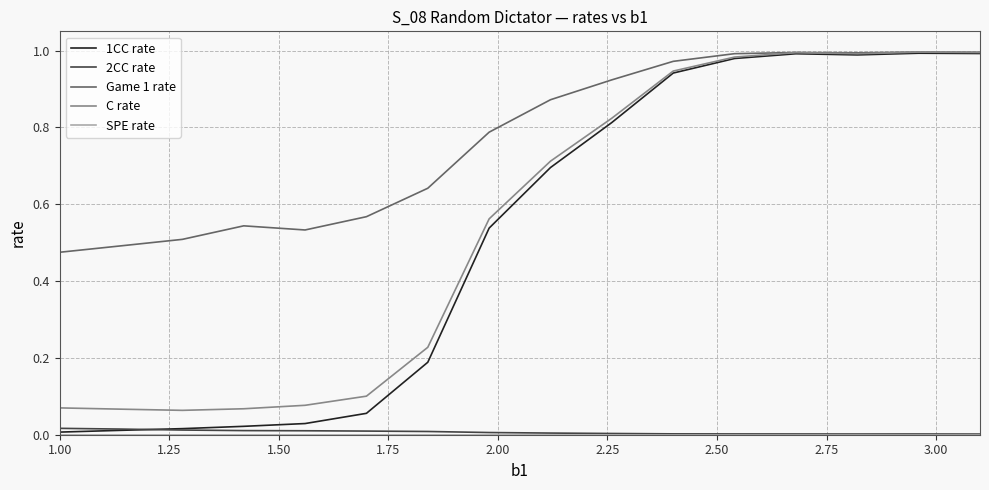

Which series has the largest total across all categories?

Game 1 rate